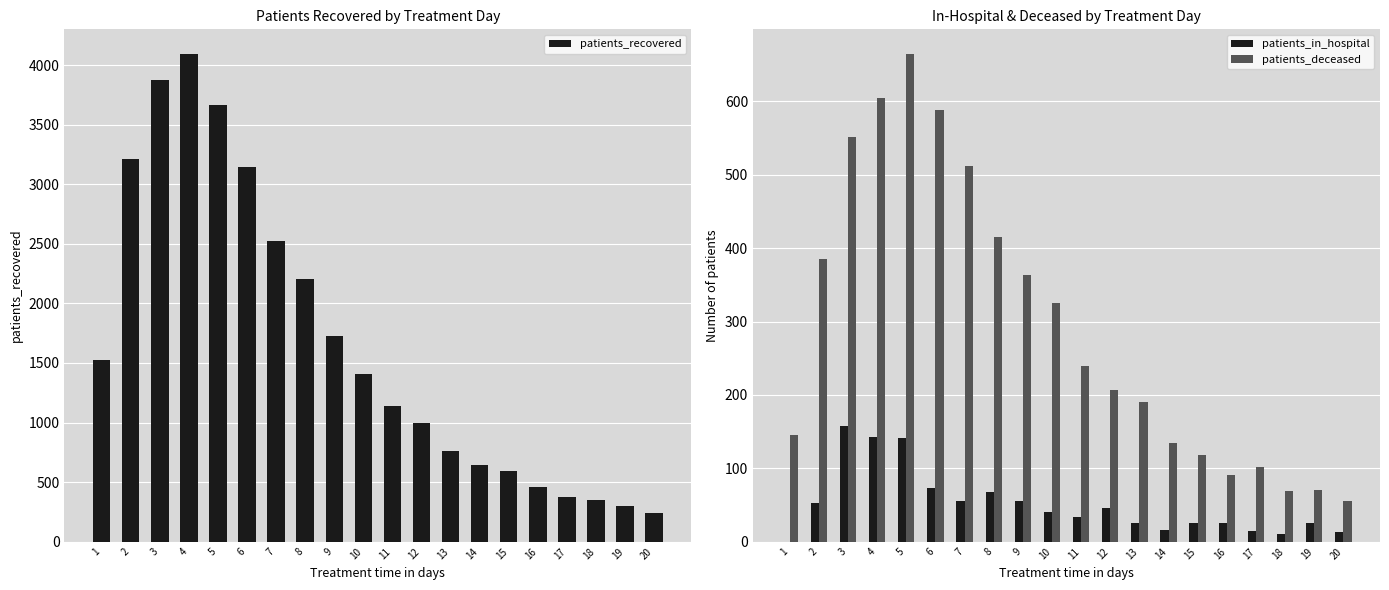

Are the bars grouped side by side (vs. stacked)?

Yes